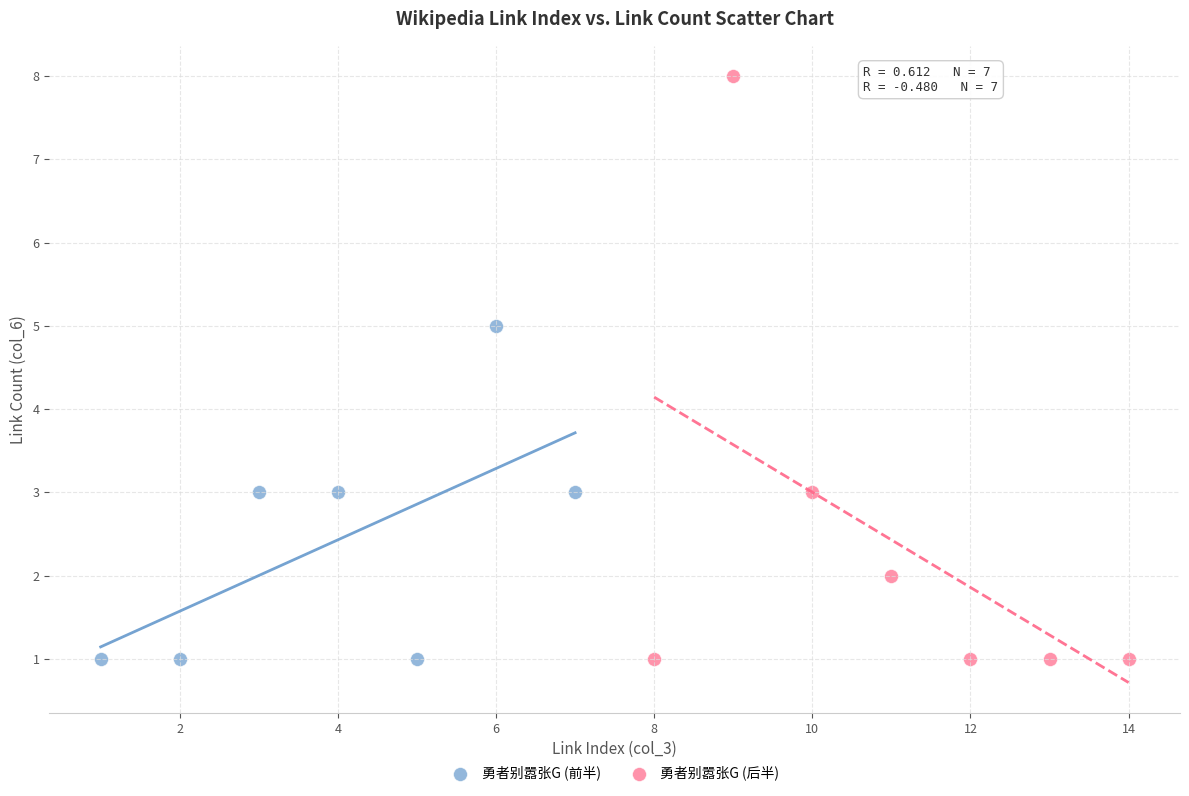

Which series contains the highest Y value?

勇者别嚣张G (后半)